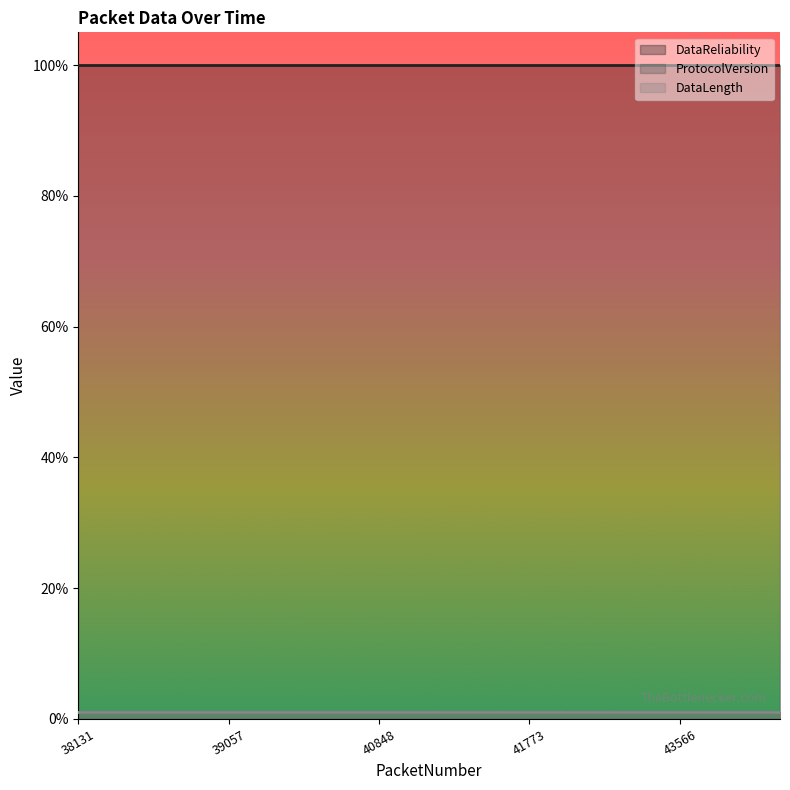

Which category has the highest value across all series?

38131